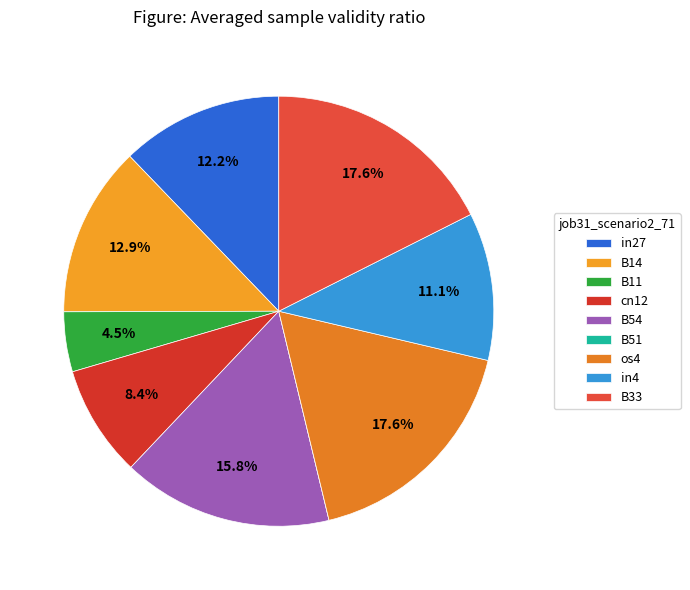

To the nearest percent, what portion does B54 represent?

16%